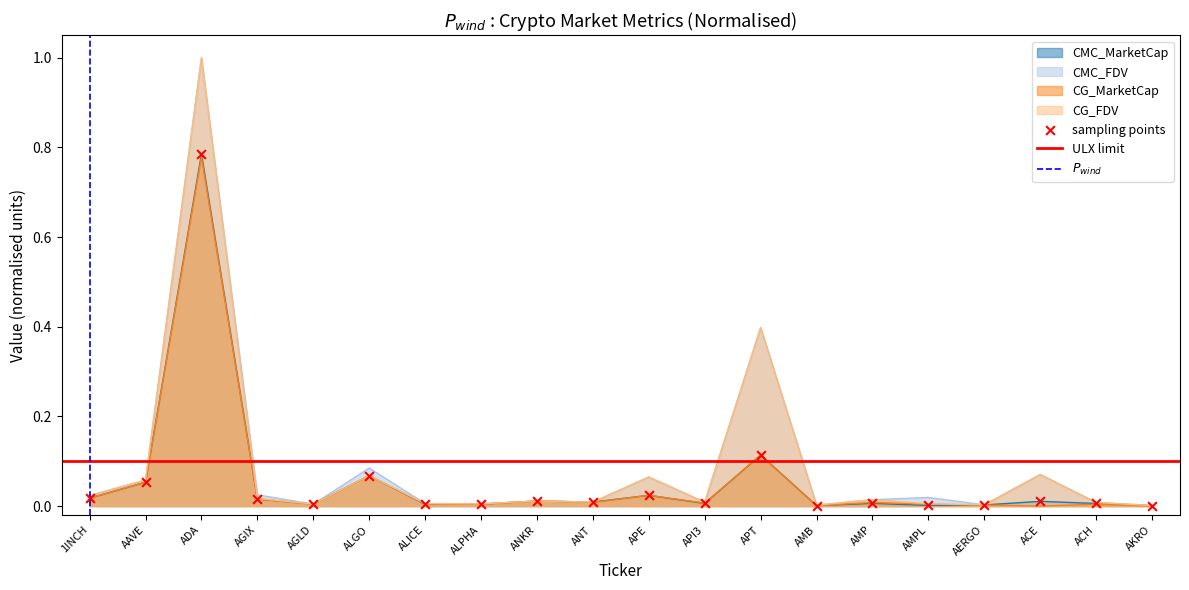

Which series contains the lowest Y value?

CG_MarketCap